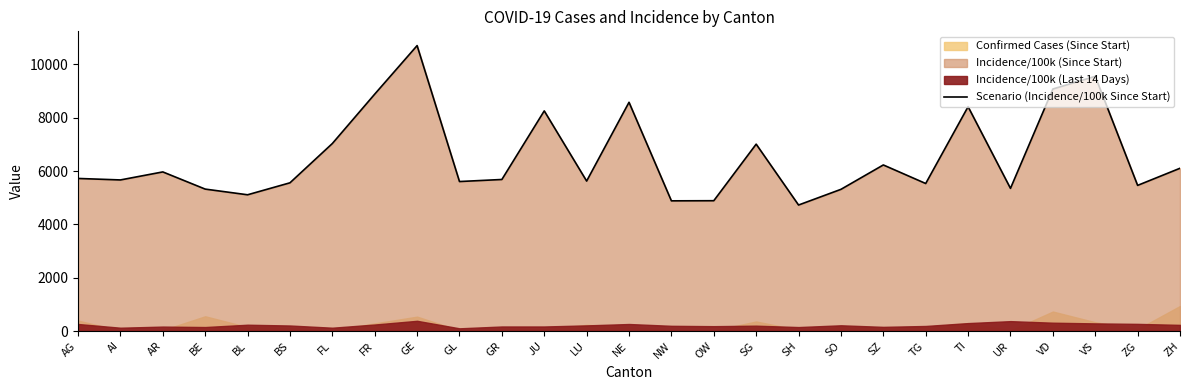

How many points are higher than both their immediate neighbors (excluding endpoints)?

8